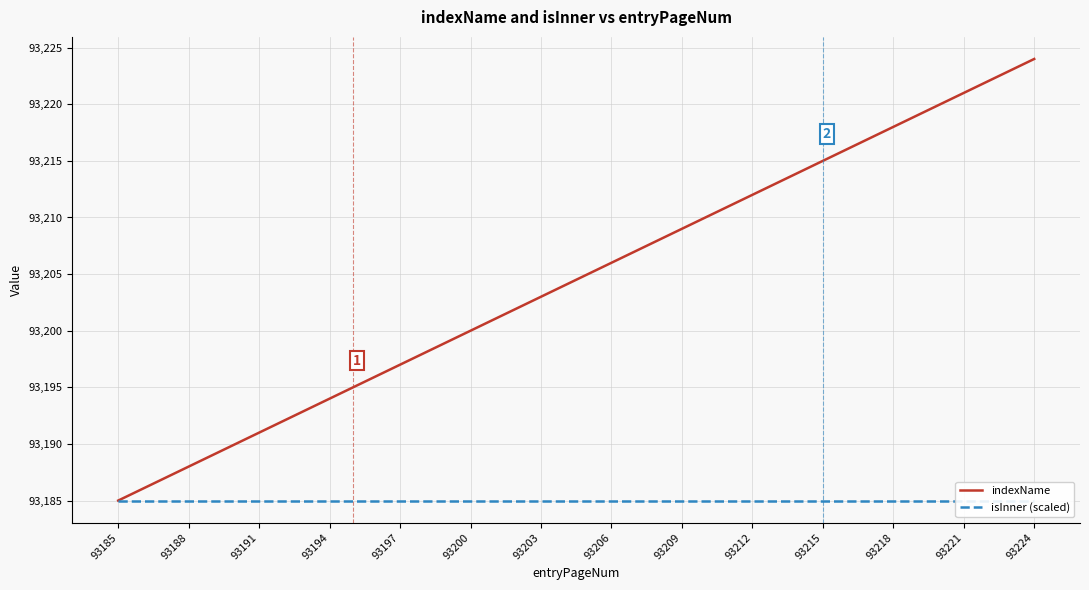

Is it true that isInner (scaled) equals 93185 at 20?

True